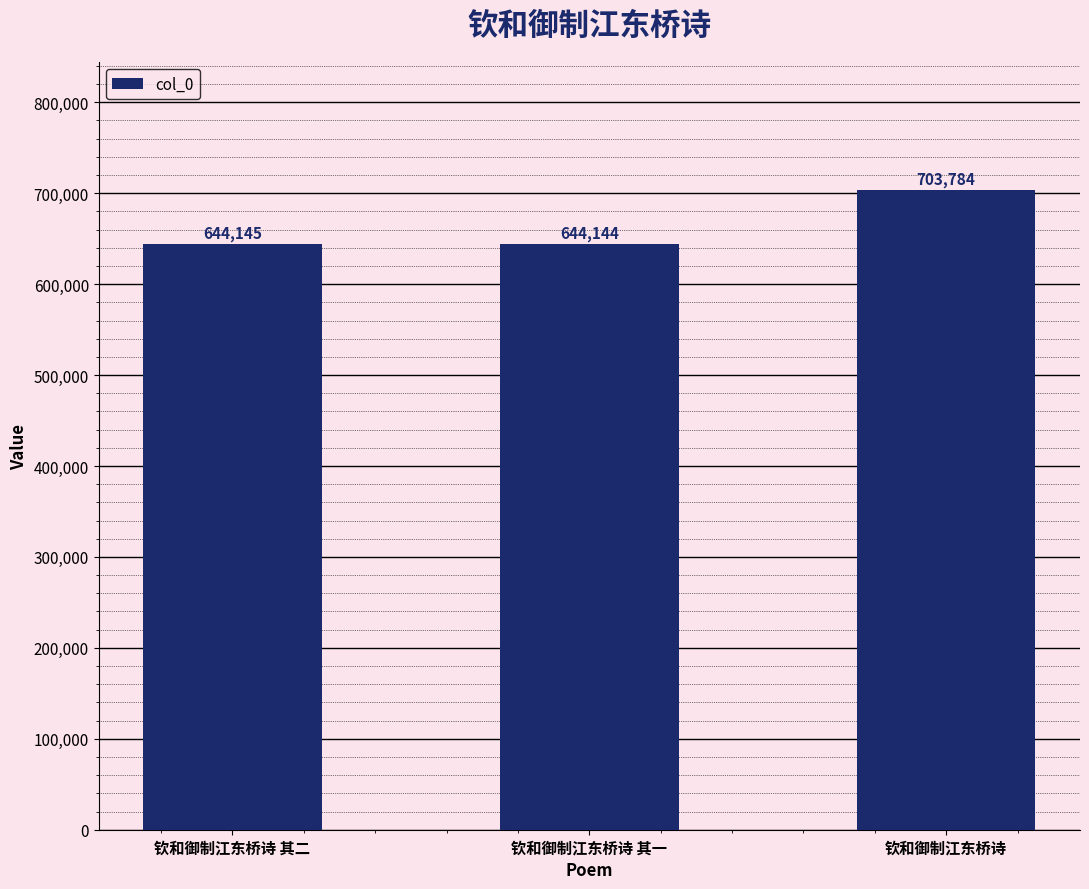

What is the average value?

664024